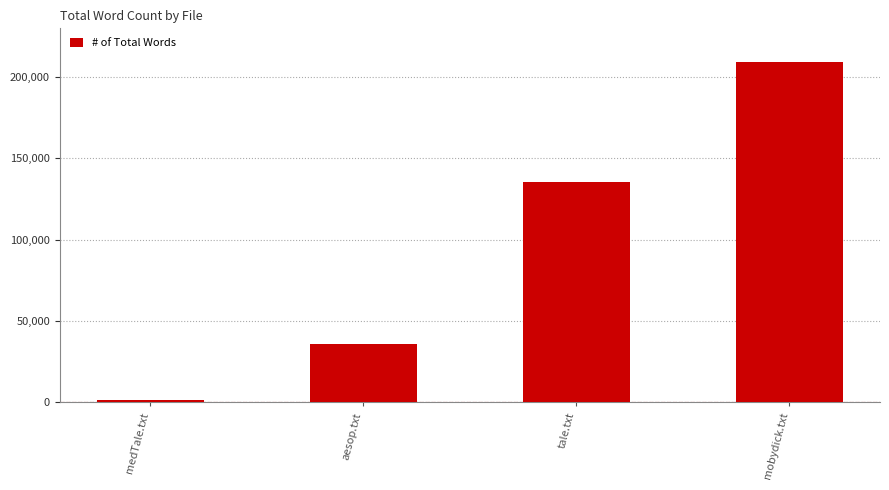

The value at tale.txt is 135643. True or false?

True